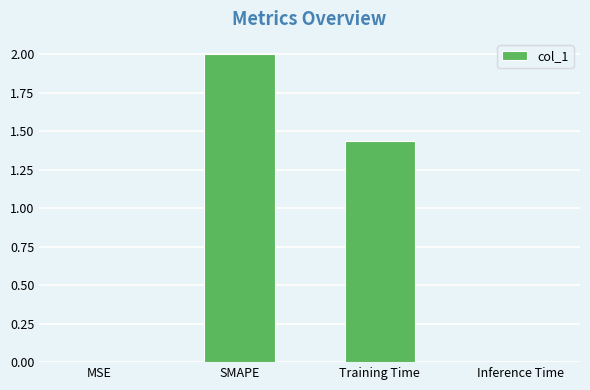

What is the sum of the values at SMAPE and Training Time?

3.4